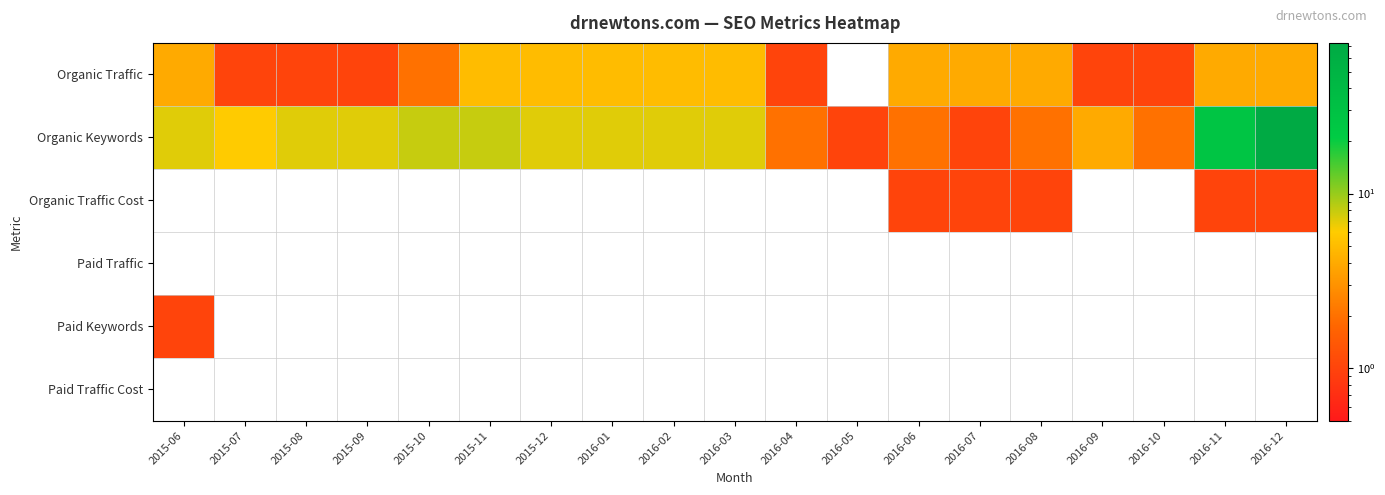

Which series has the largest range (max minus min)?

Organic Keywords